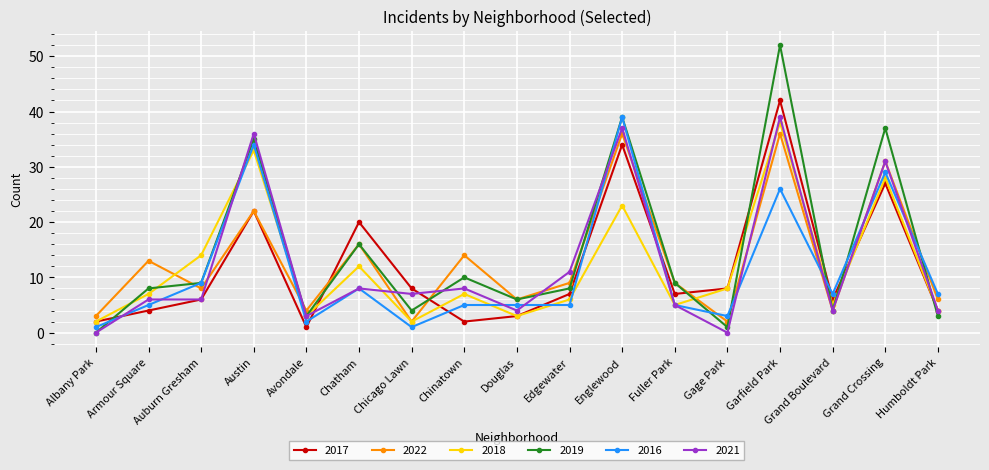

True or false: 2016 has more than 2 points higher than both neighbors.

True